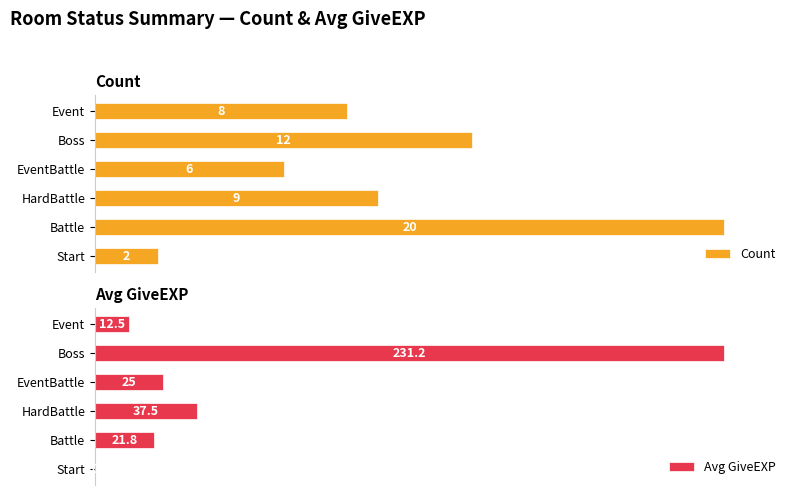

At HardBattle, list the series in order from largest to smallest.

Count, Avg GiveEXP